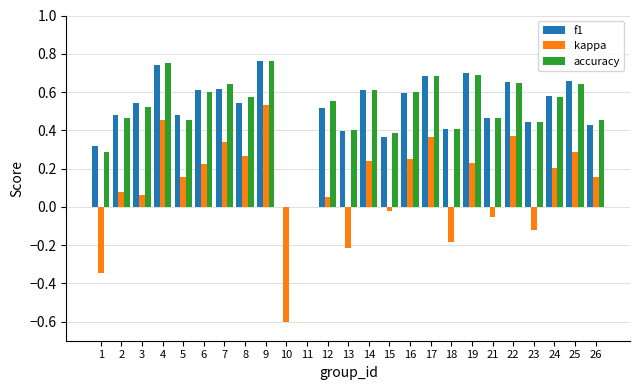

Is the value of kappa at 24 greater than the value of f1 at 15?

No